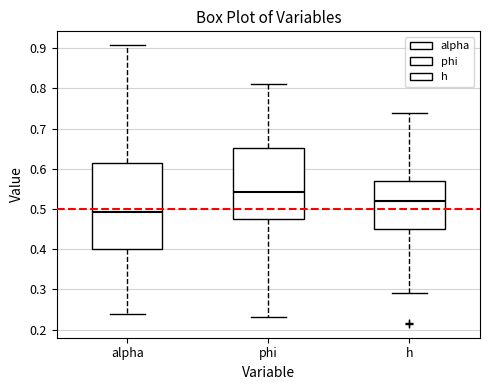

Where is the upper edge of the box for alpha on the y-axis? The values are not printed on the chart, so give them approximately, as read against the axis.

0.61